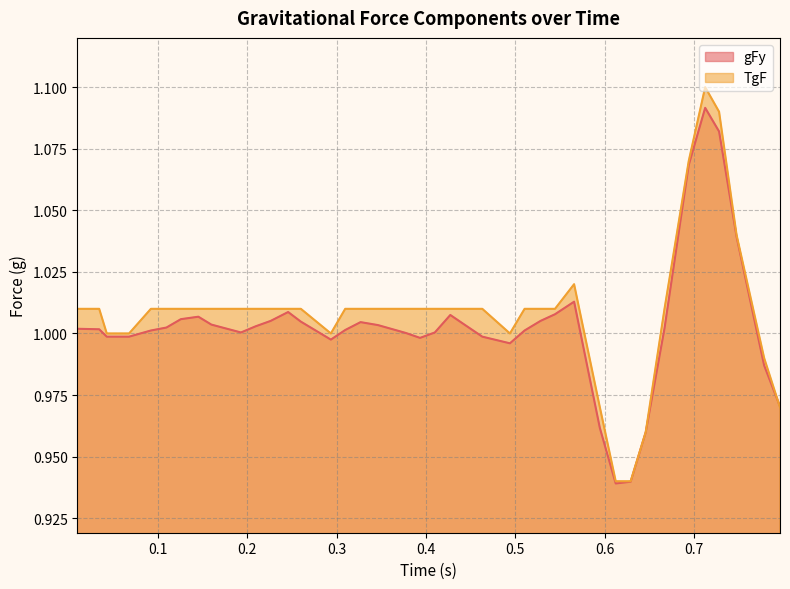

Which series has the widest spread of values?

TgF